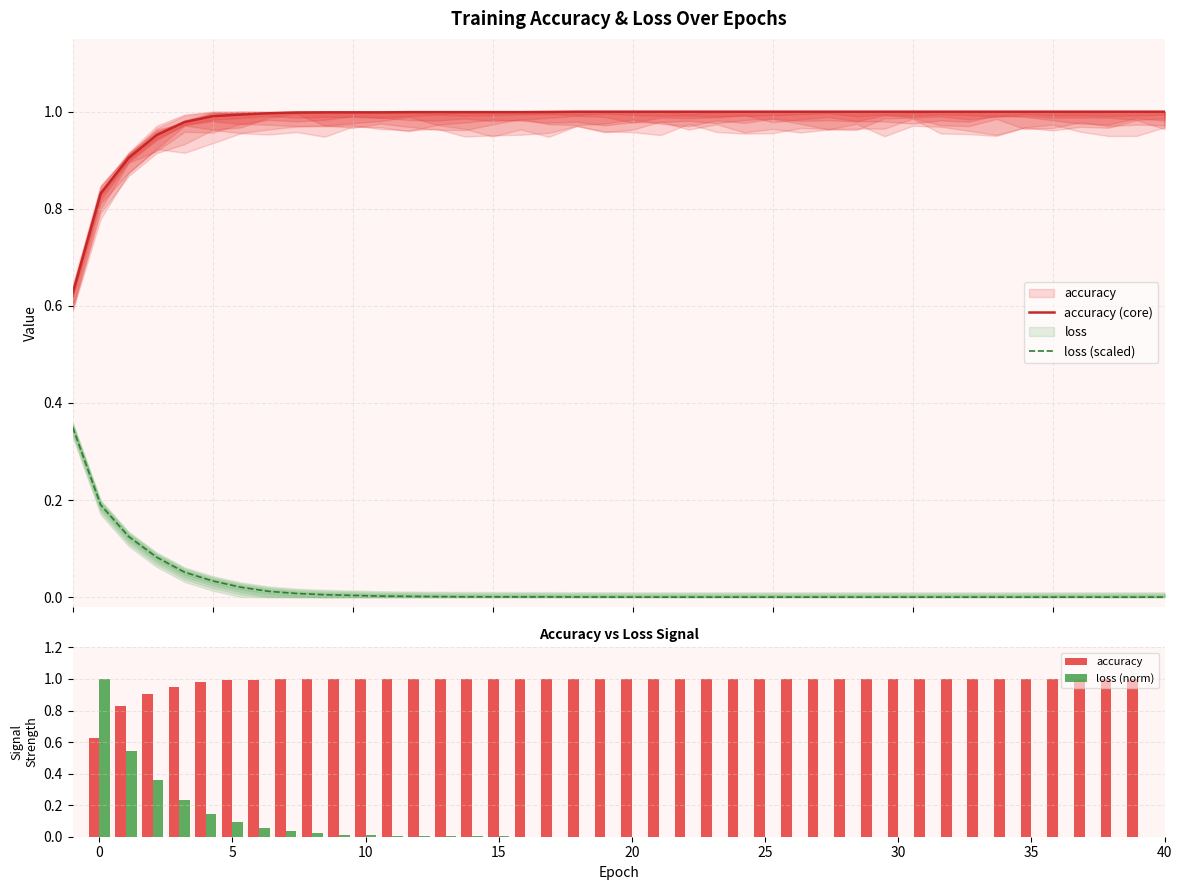

True or false: accuracy has a value of 0.5 at 24.

False